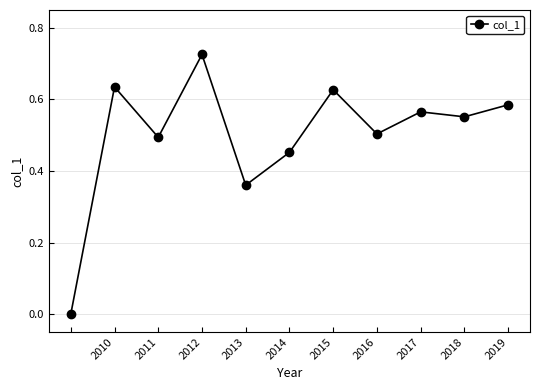

What is the sum of all values?

5.5